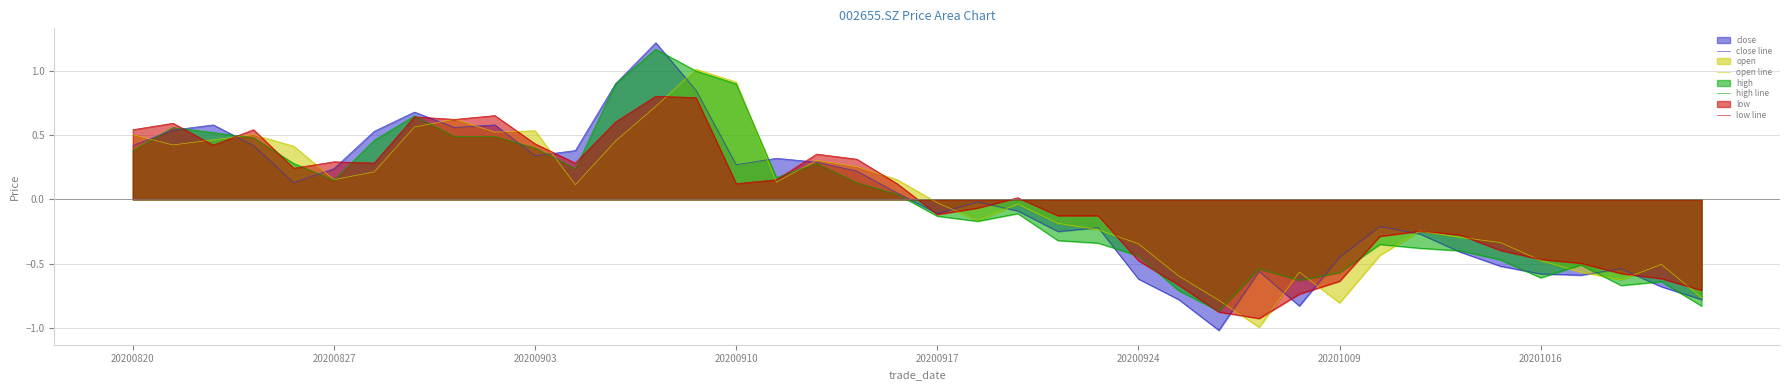

How many positive values does the low line series have?

21